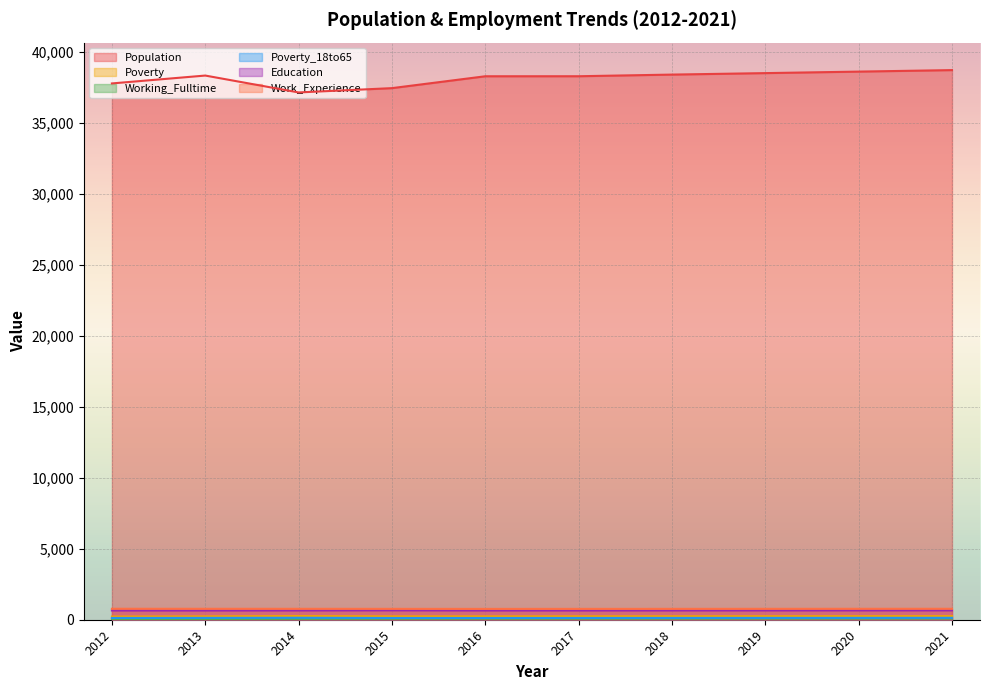

What is the total value across all series at 2019?

40378